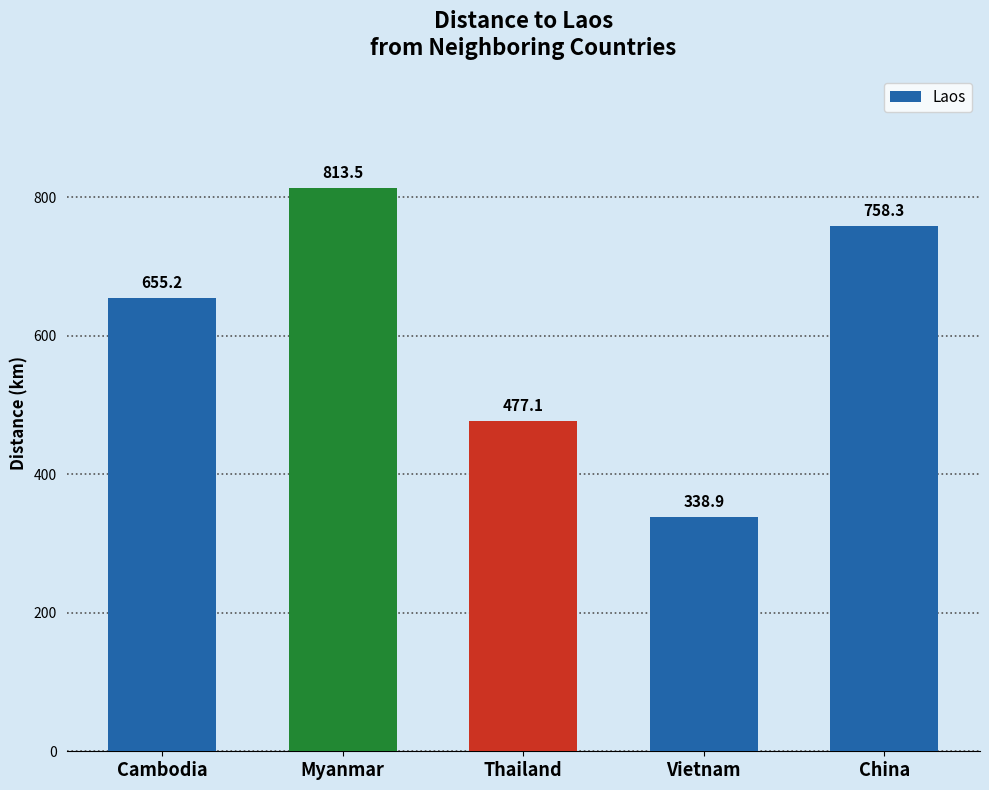

What is the greatest value displayed?

813.5